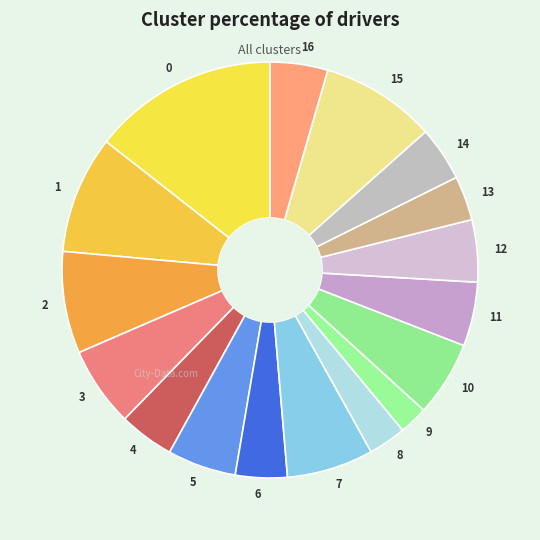

Between 5 and 13, which is larger?

5